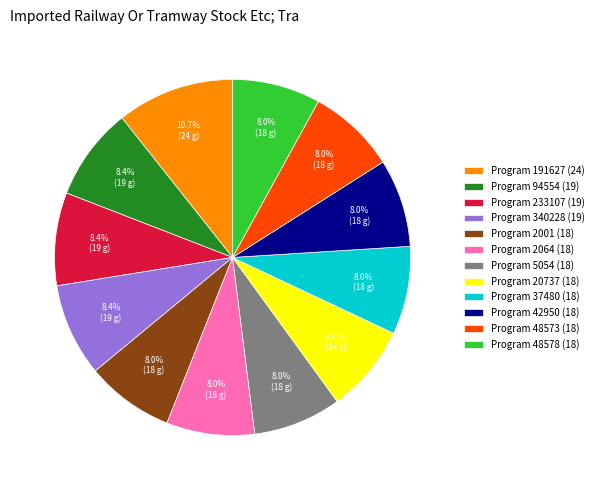

What is the ratio of the value at Program 340228 (19) to the value at Program 2001 (18)?

1.1